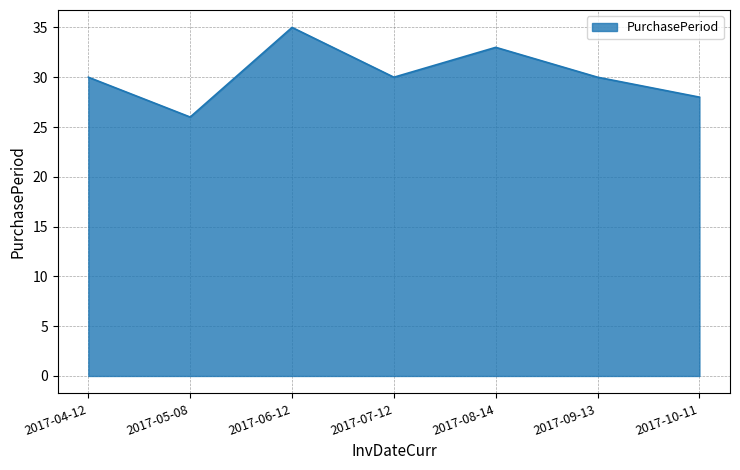

What is the difference between the values at 2017-05-08 and 2017-08-14?

7